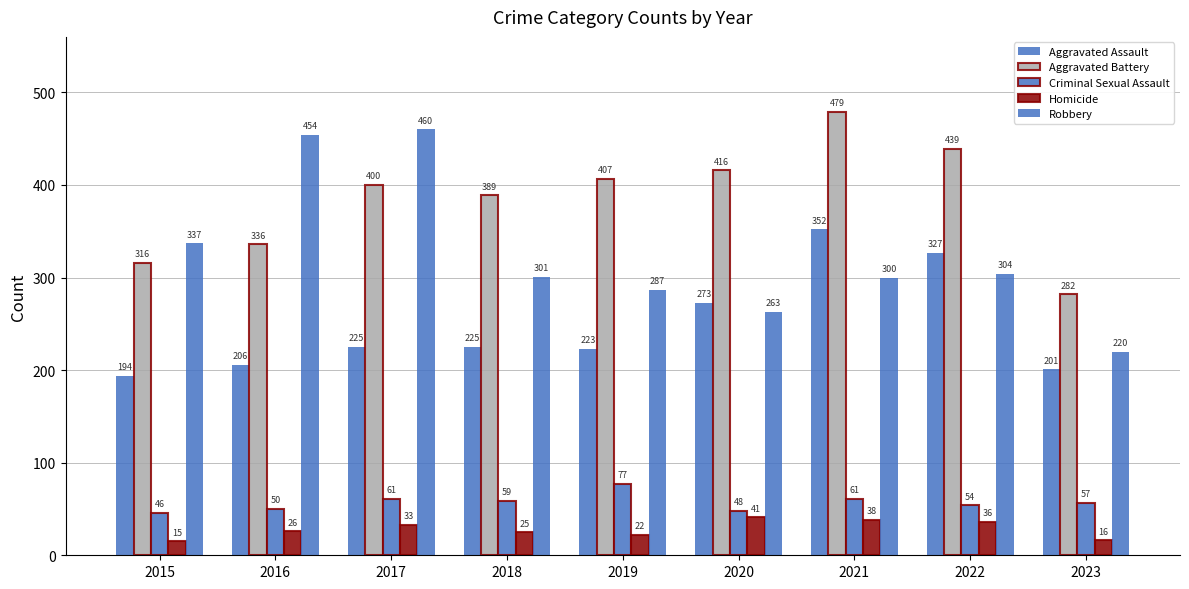

How many bars are there in each group?

5